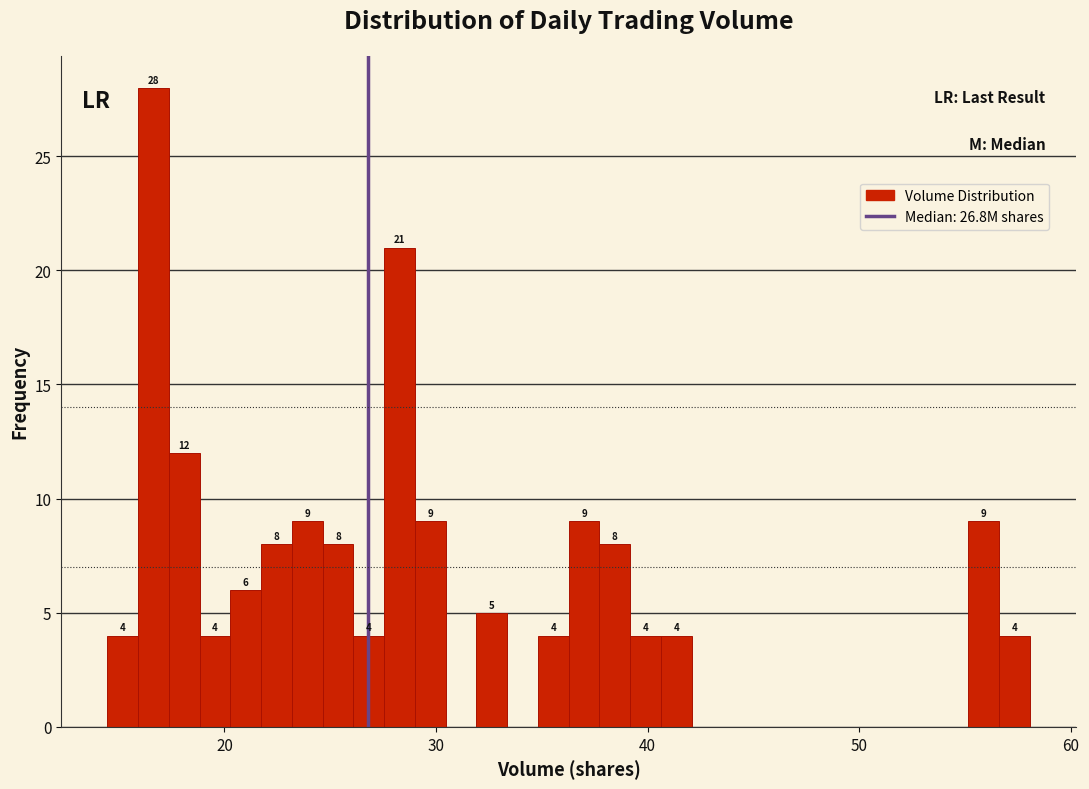

Read against the x-axis, roughly where is the centre of the tallest bar?

17